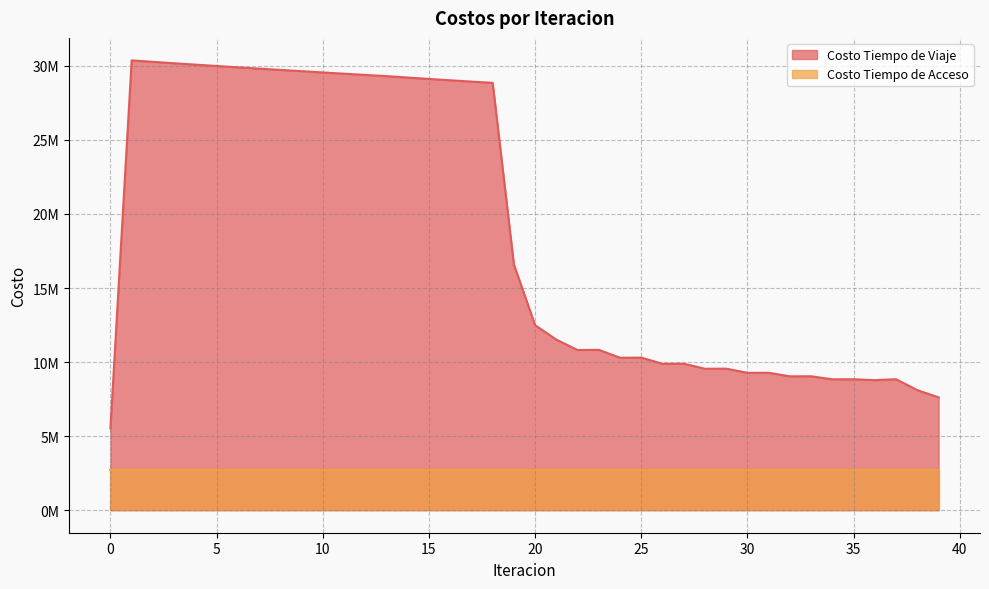

What is the sum of the values at 22 and 14?

40022456.2